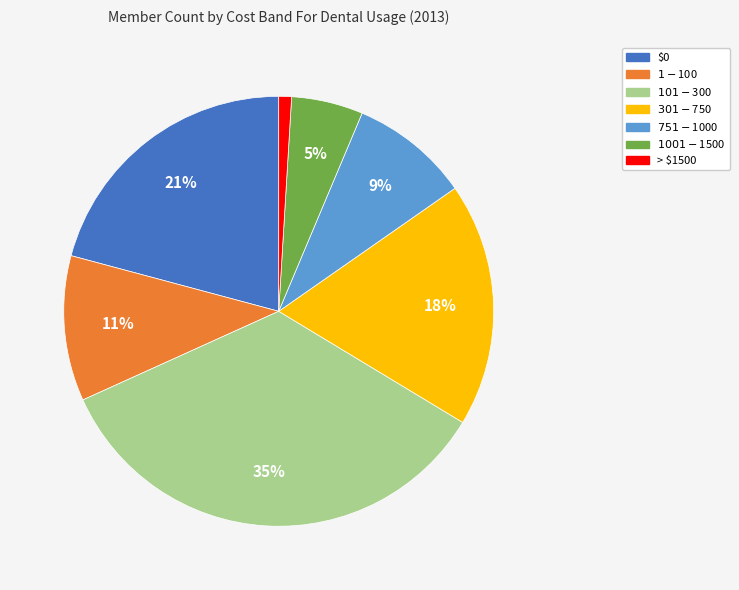

Is it true that > $1500 is 11% of the pie?

False